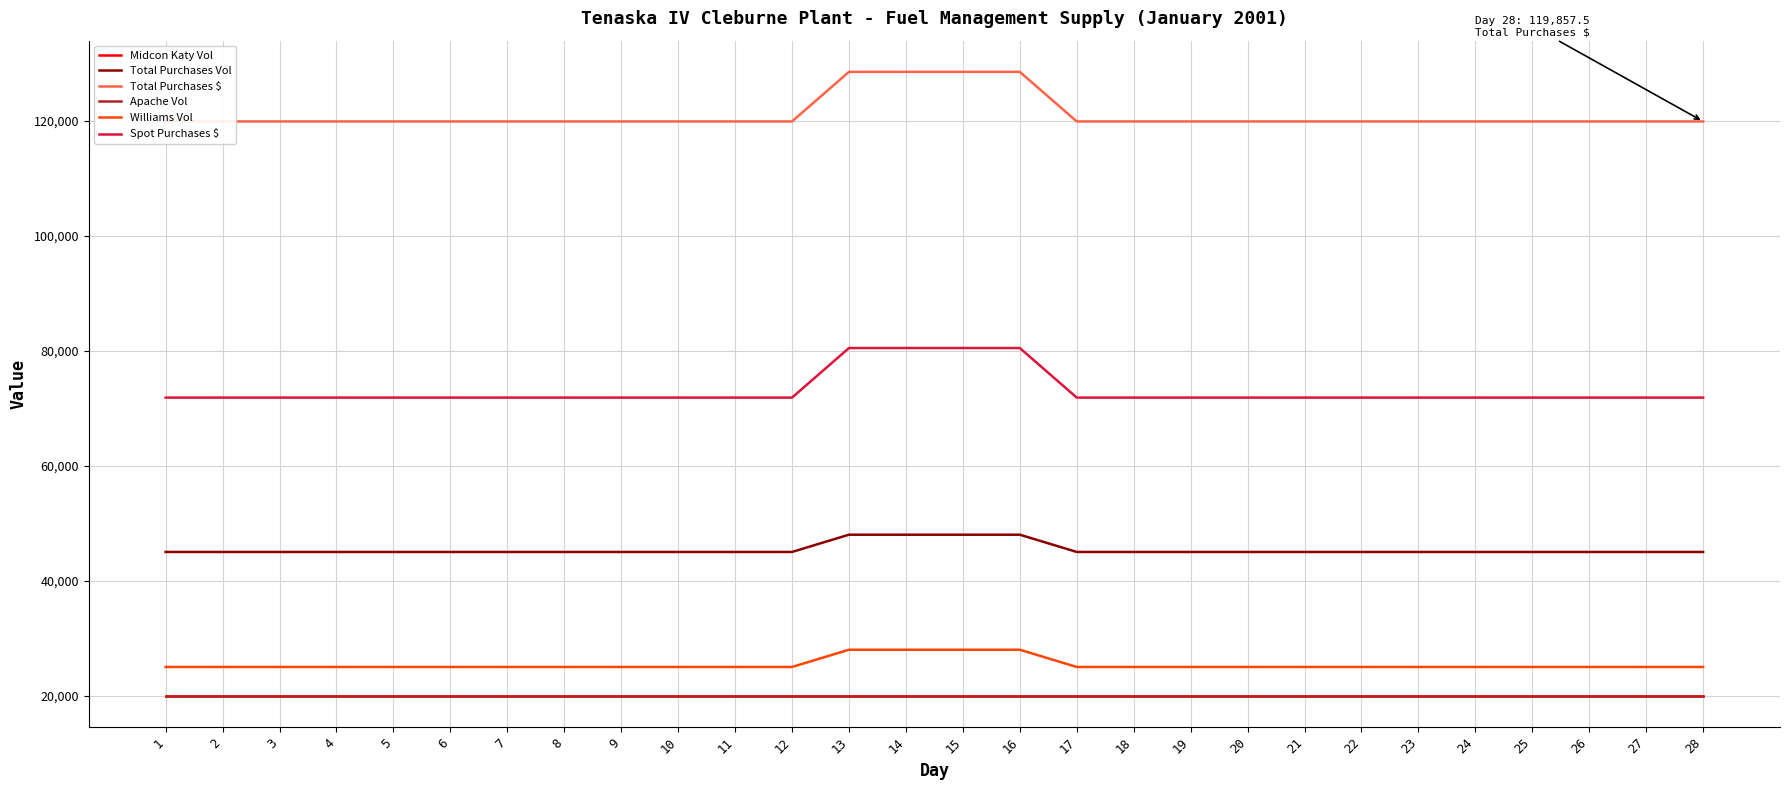

True or false: Williams Vol and Total Purchases Vol cross at least once.

False